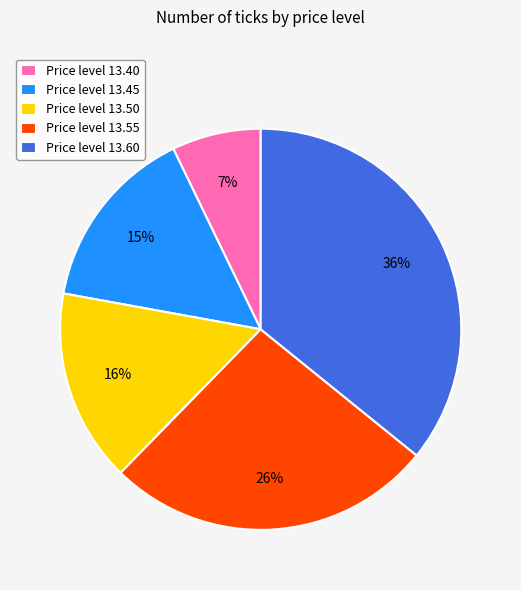

To the nearest percent, what percentage of the pie is Price level 13.60?

36%